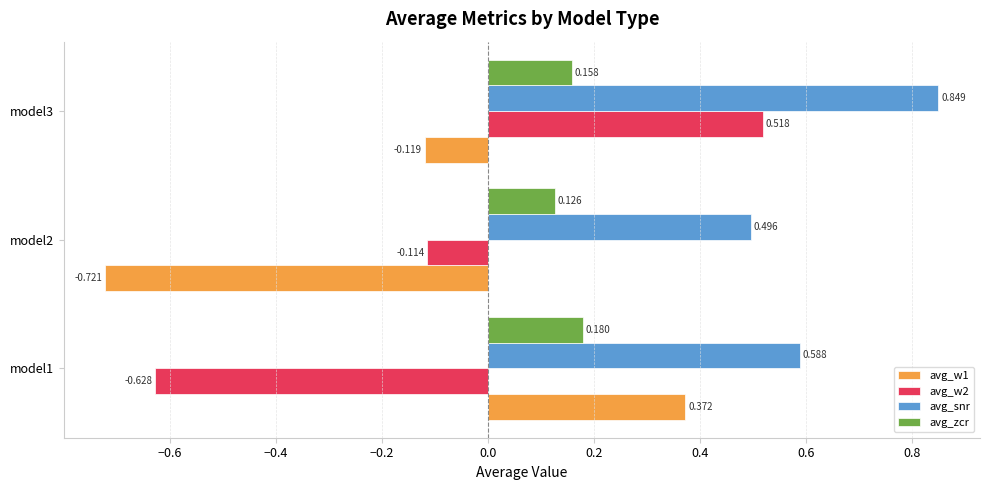

Which series has the widest spread of values?

avg_w2